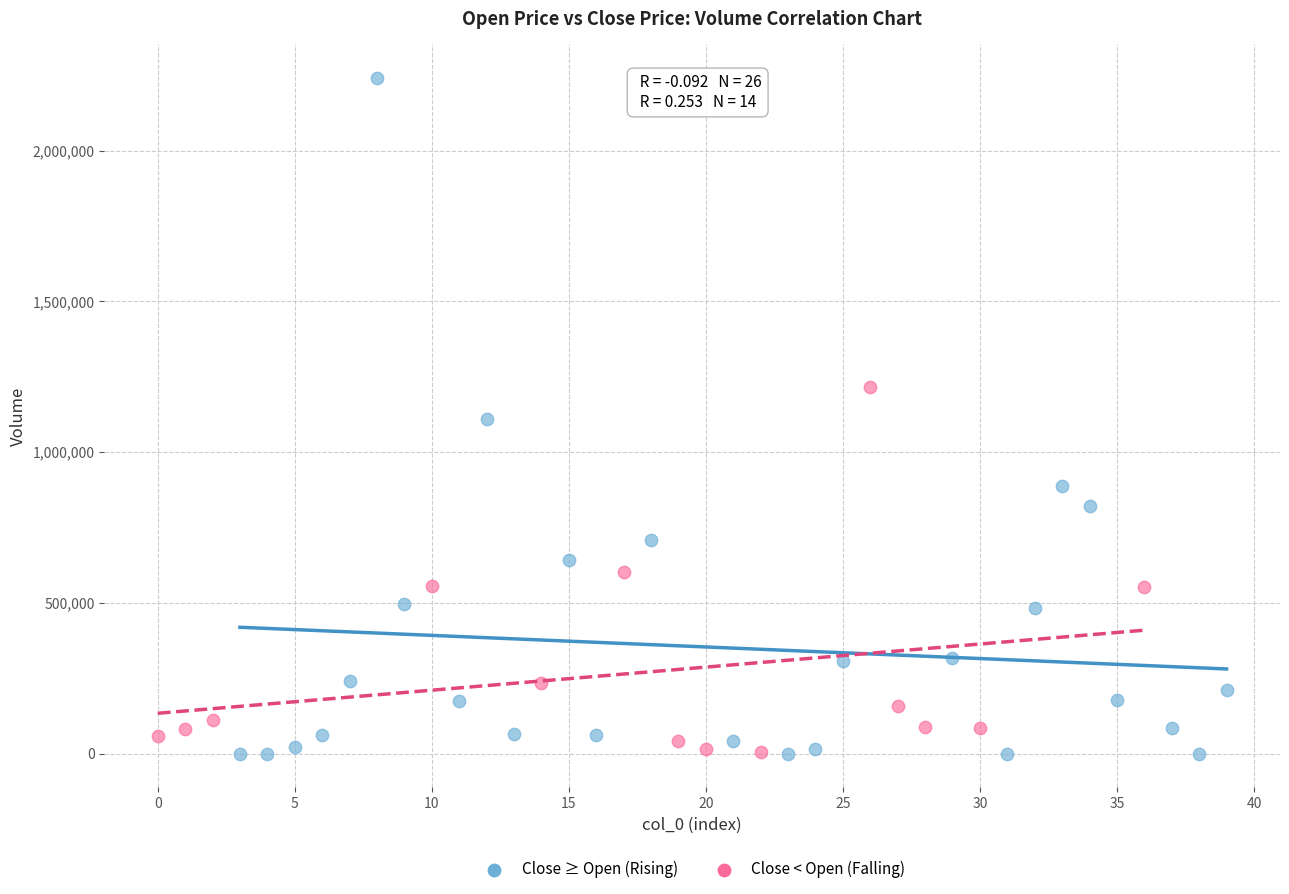

Which series reaches the maximum Y coordinate?

Close ≥ Open (Rising)